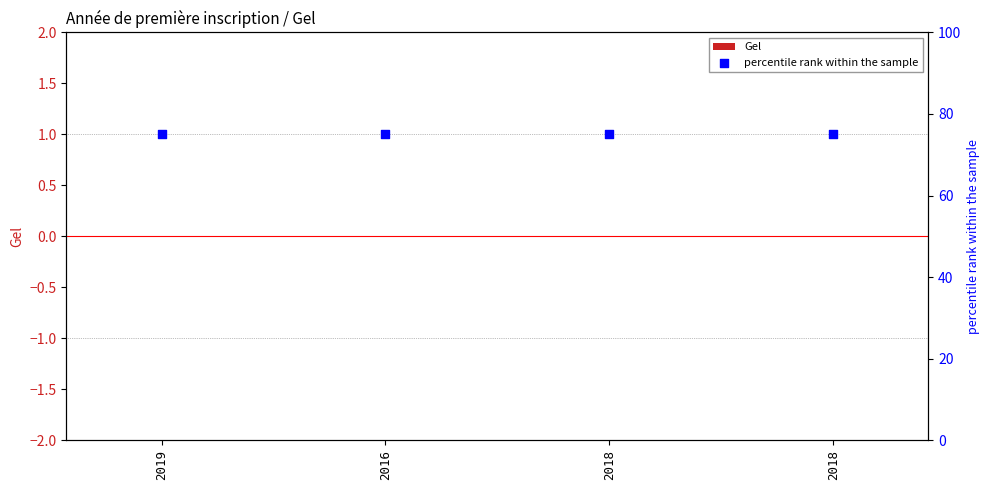

What is the total value across all series at 2016?

75